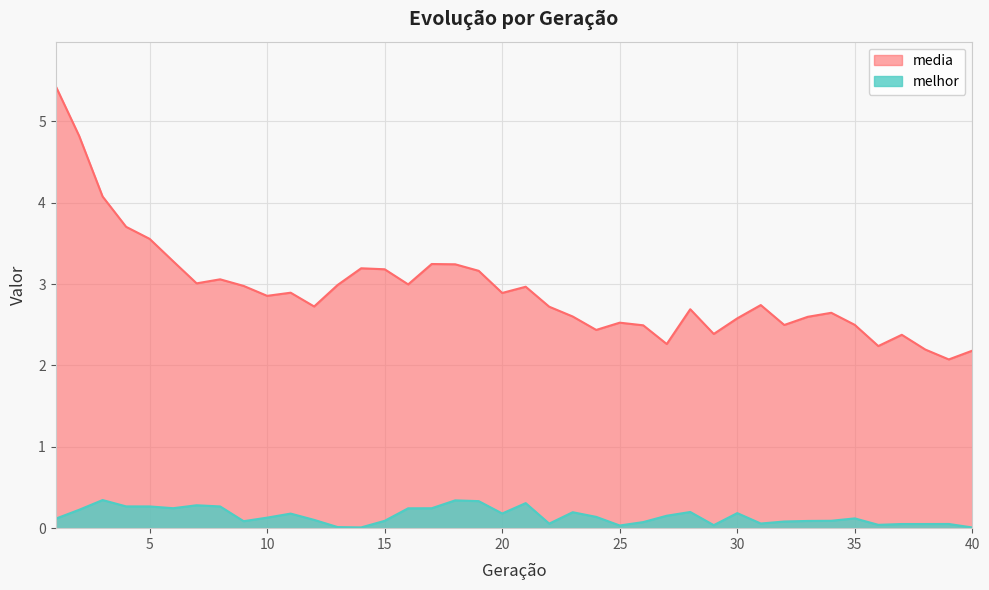

How many interior local peaks does the media series have?

10